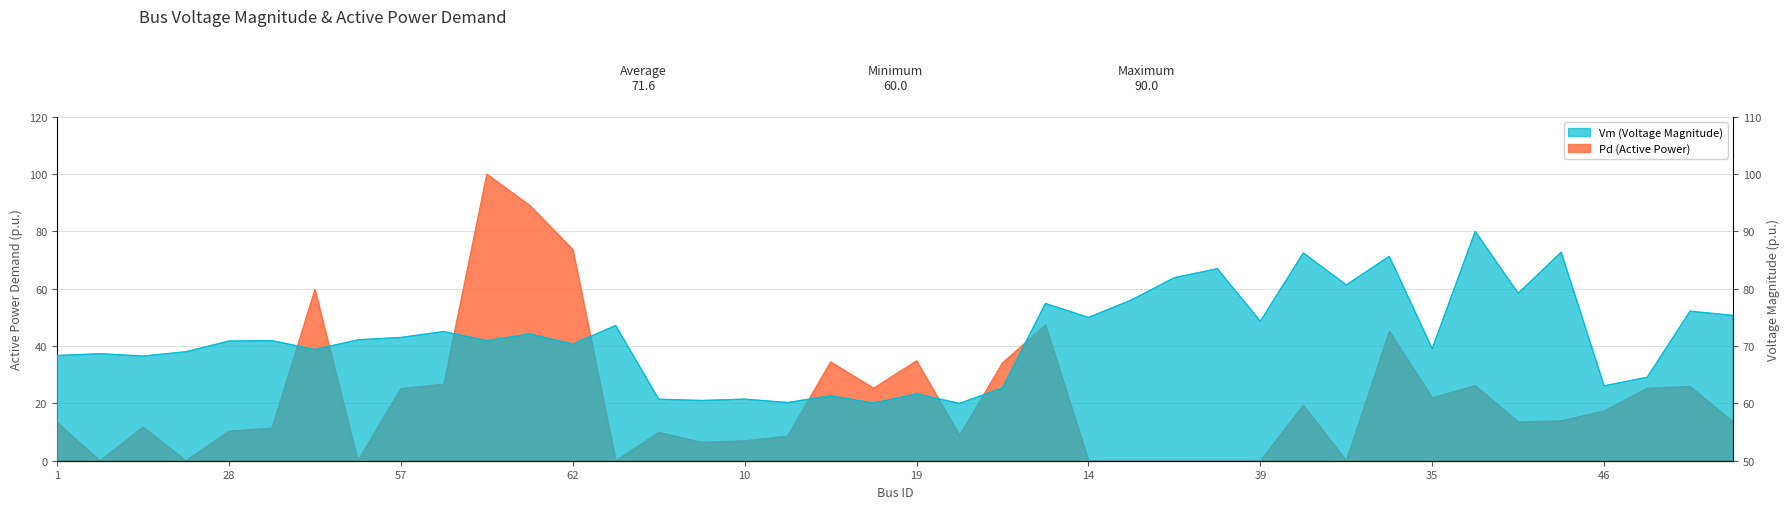

What is the difference between the maximum and minimum values in the Vm series?

30.0